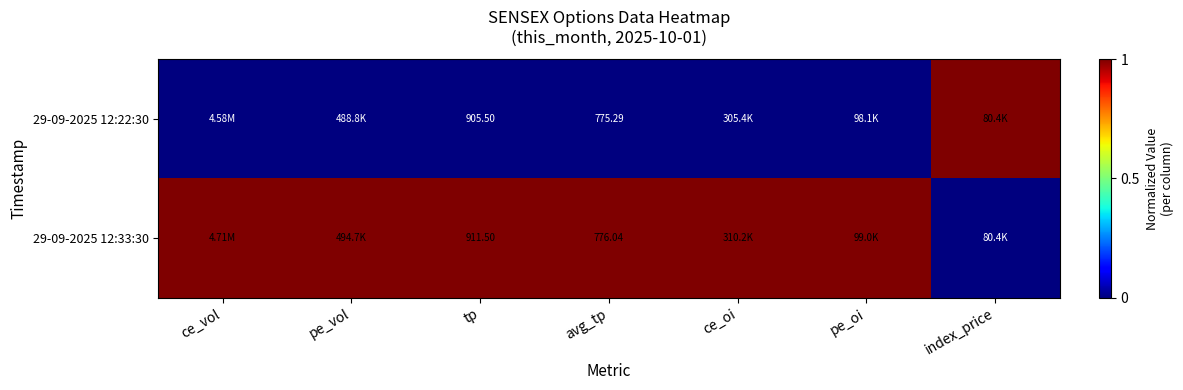

Which series has the largest total across all categories?

29-09-2025 12:33:30